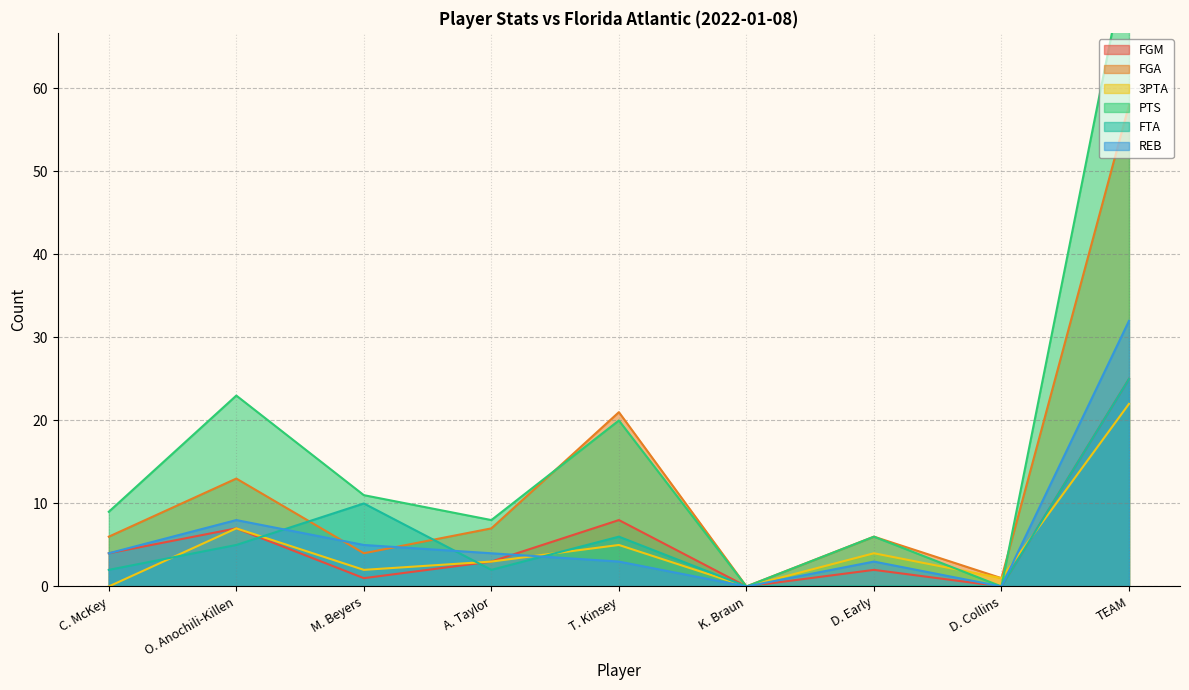

Is it true that FGA equals 28 at T. Kinsey?

False